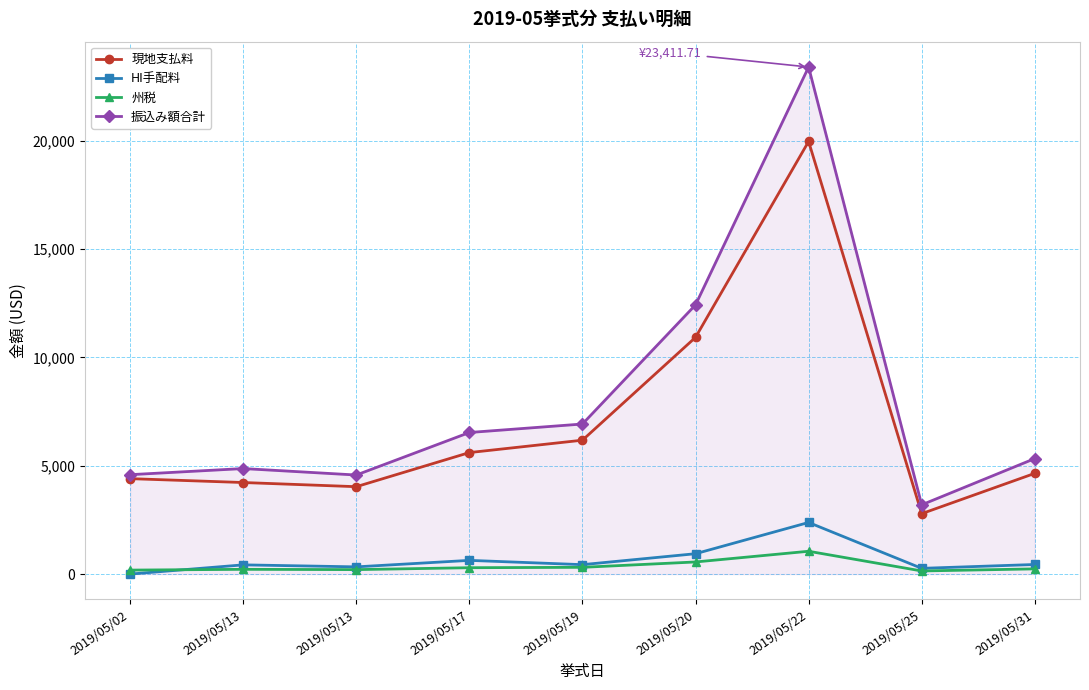

Is this an area chart (filled region under the line)?

No